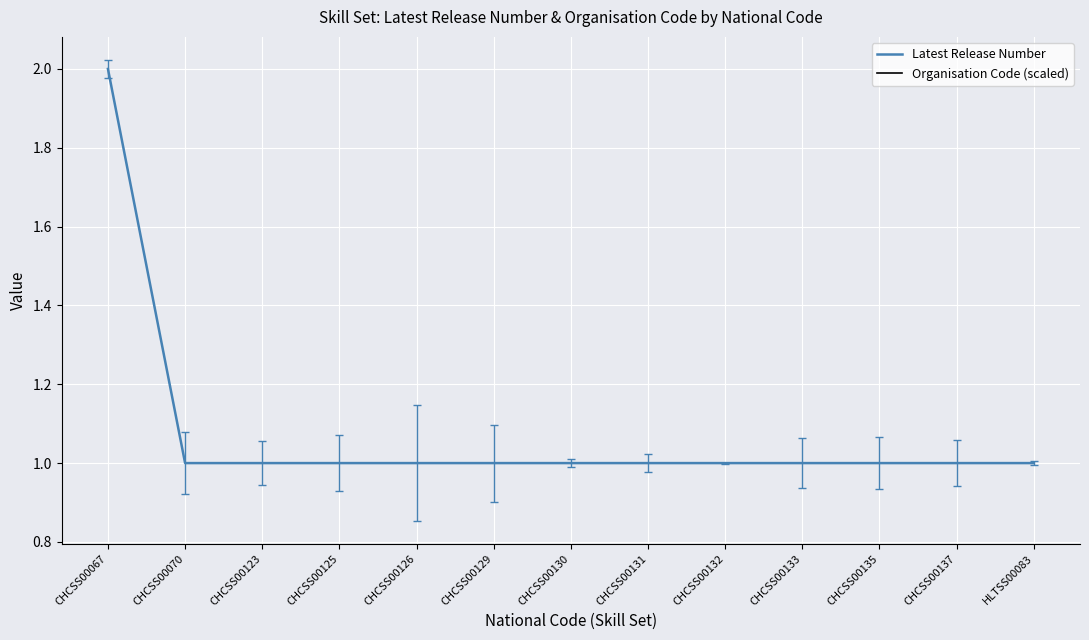

At CHCSS00067, list the series in order from smallest to largest.

Latest Release Number, Organisation Code (scaled)